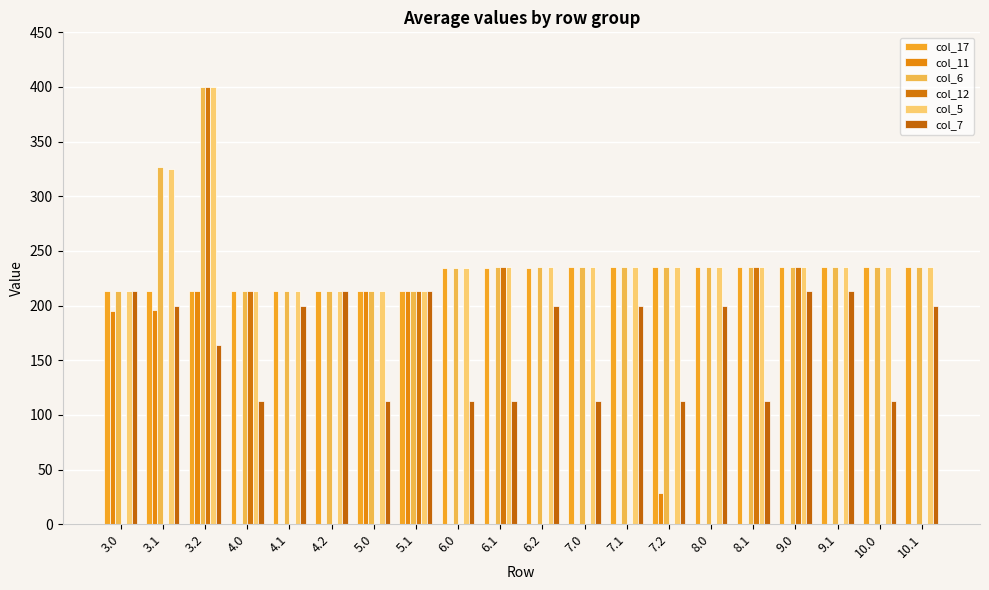

Is the value of col_5 at 6.0 greater than the value of col_6 at 7.1?

No